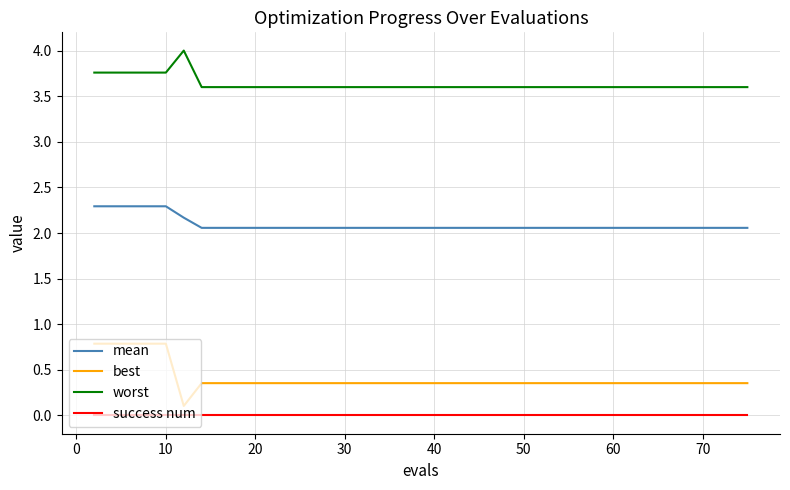

Count the number of categories in the chart.

40